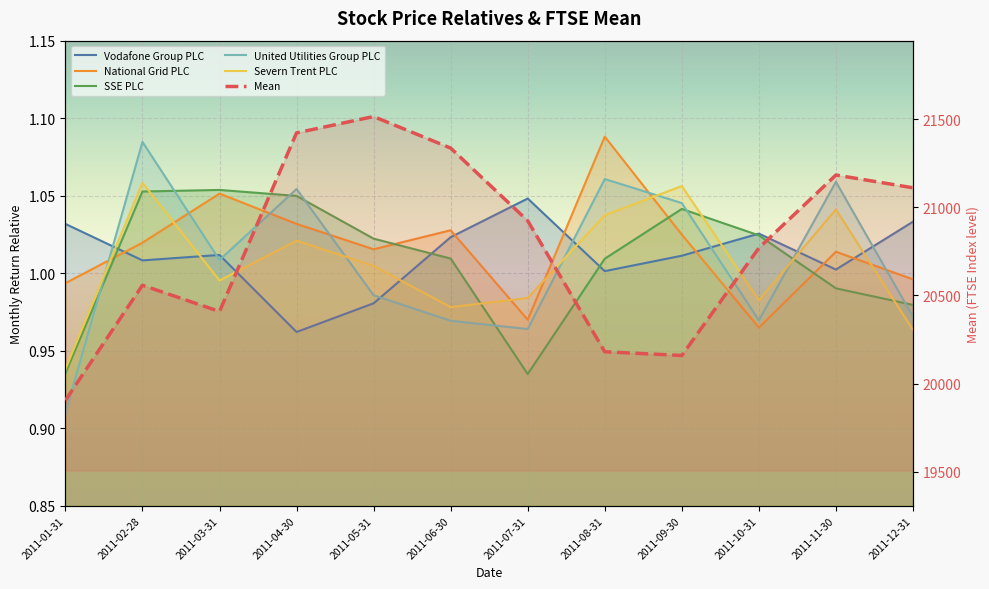

At which label does National Grid PLC first exceed 1?

2011-02-28